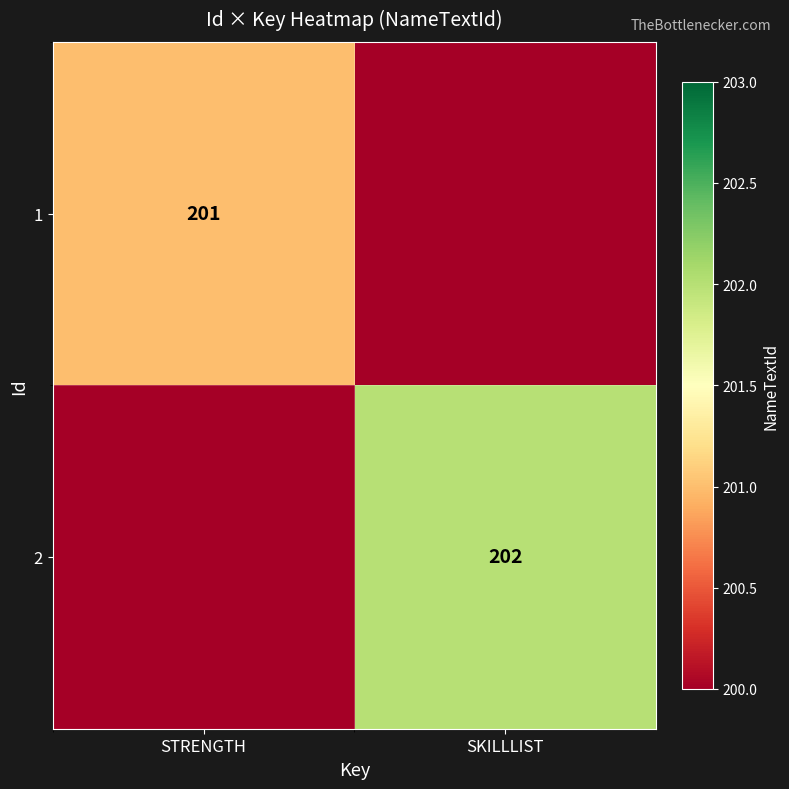

What is the maximum value shown in the chart?

202